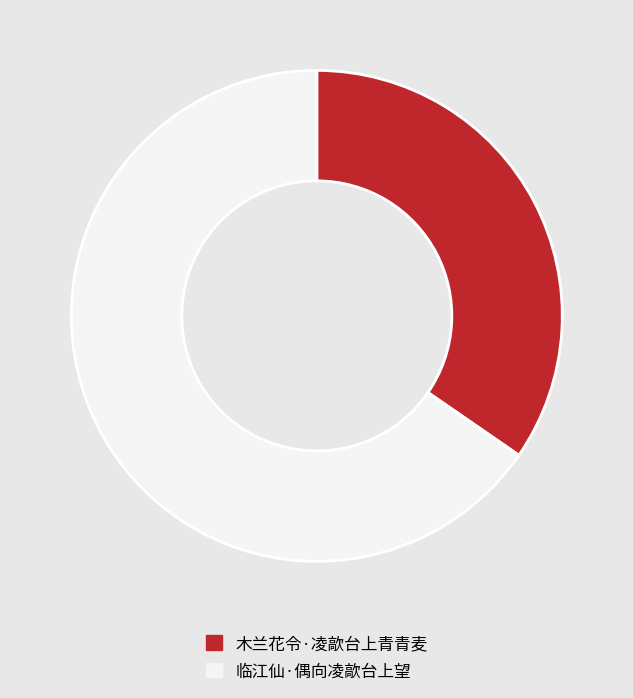

What is the ratio of the value at 临江仙·偶向凌歊台上望 to the value at 木兰花令·凌歊台上青青麦?

1.9